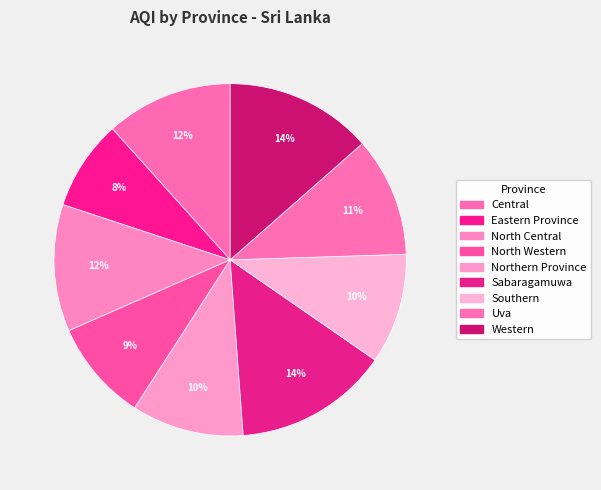

Count the number of slices in the pie.

9